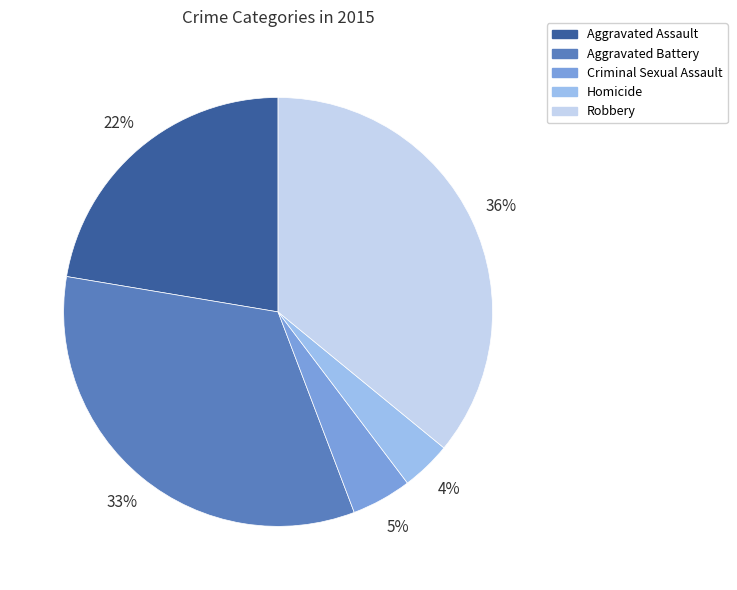

Which category has the biggest portion of the pie?

Robbery